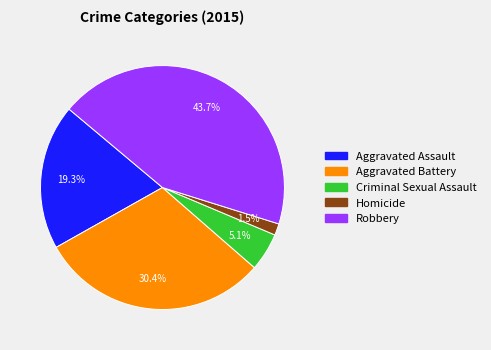

How many slices are in this pie chart?

5